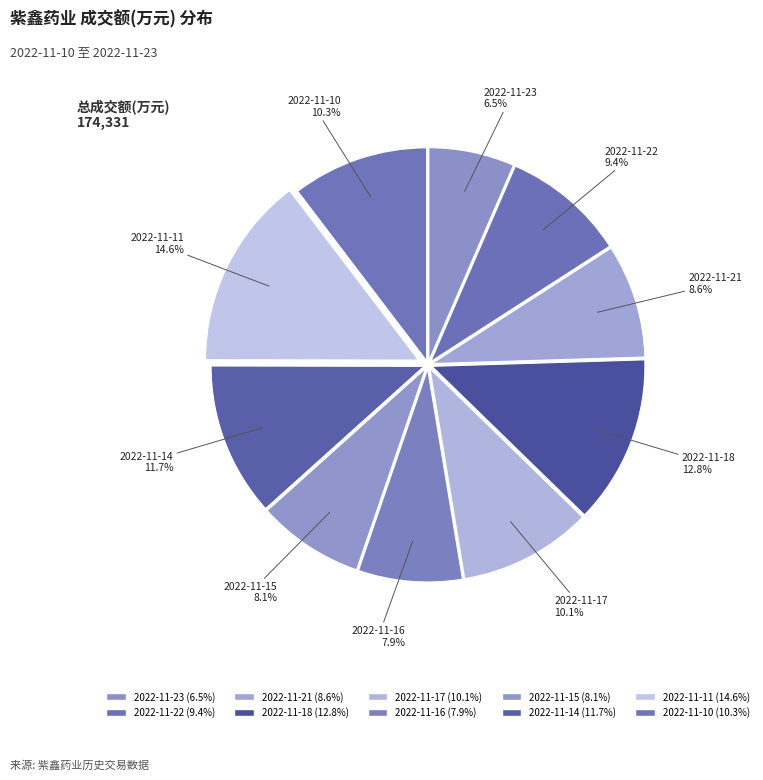

To the nearest percent, what percentage of the pie is 2022-11-23?

7%